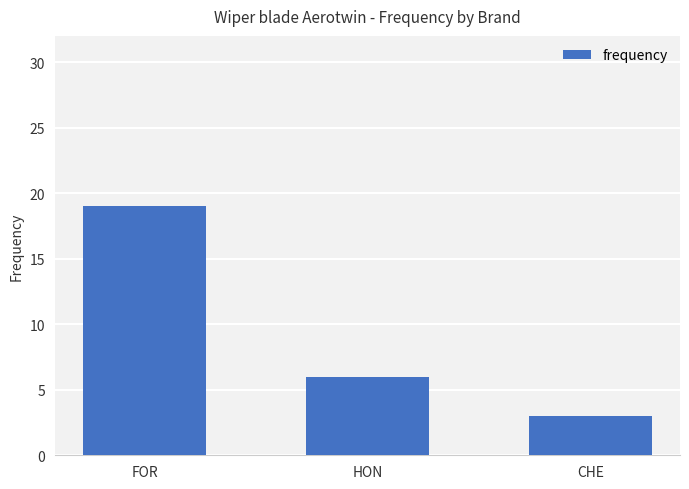

Reading left to right, extract all data points from this chart.

FOR=19	HON=6	CHE=3